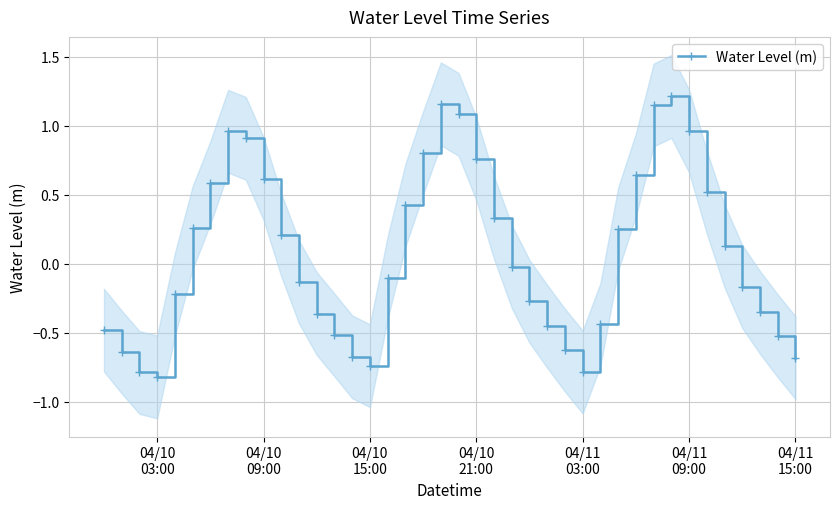

How many interior local valleys does the Water Level (m) series have?

3